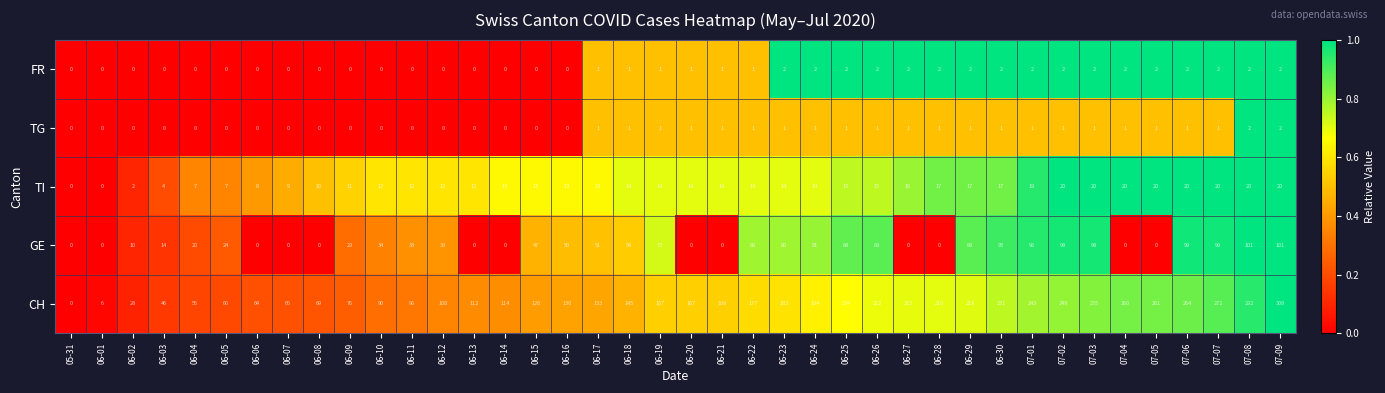

Between 06-26 and 07-08, which series saw the biggest shift?

CH